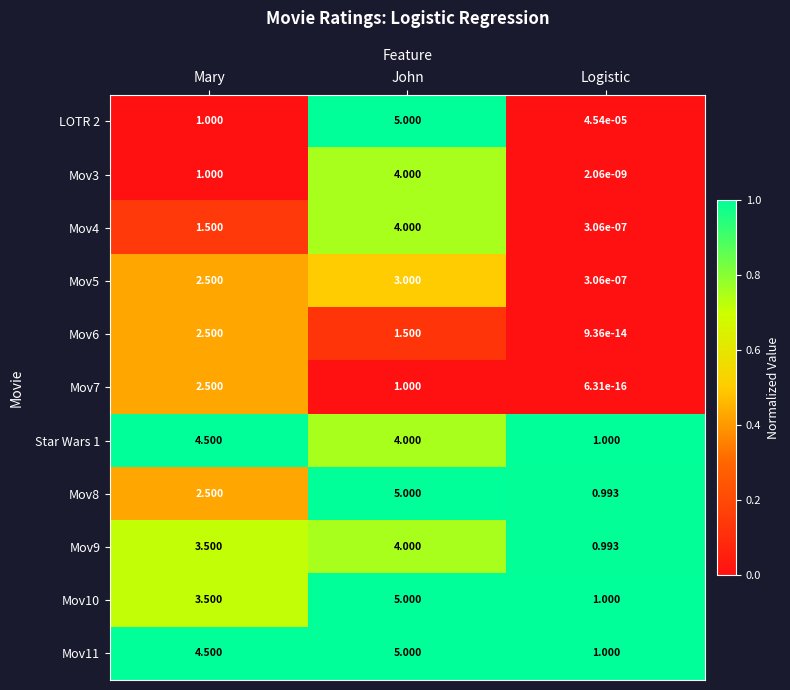

At which label is Mov4 closest to 2?

Mary